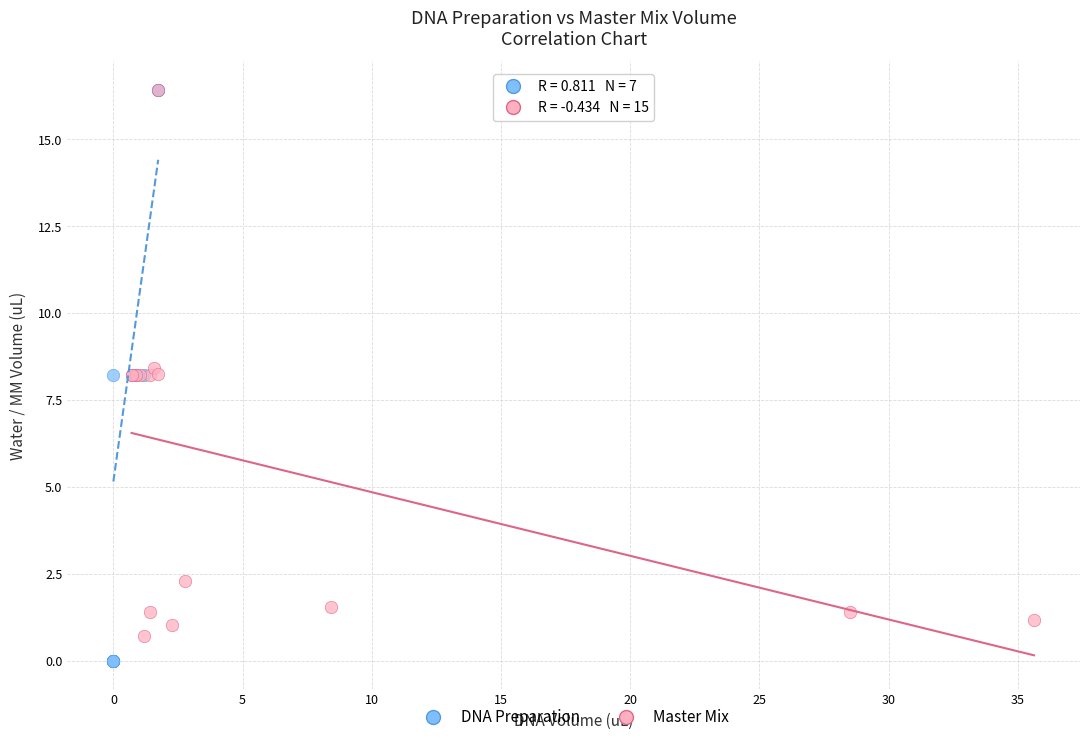

What are all the series names shown in the legend?

DNA Preparation, Master Mix